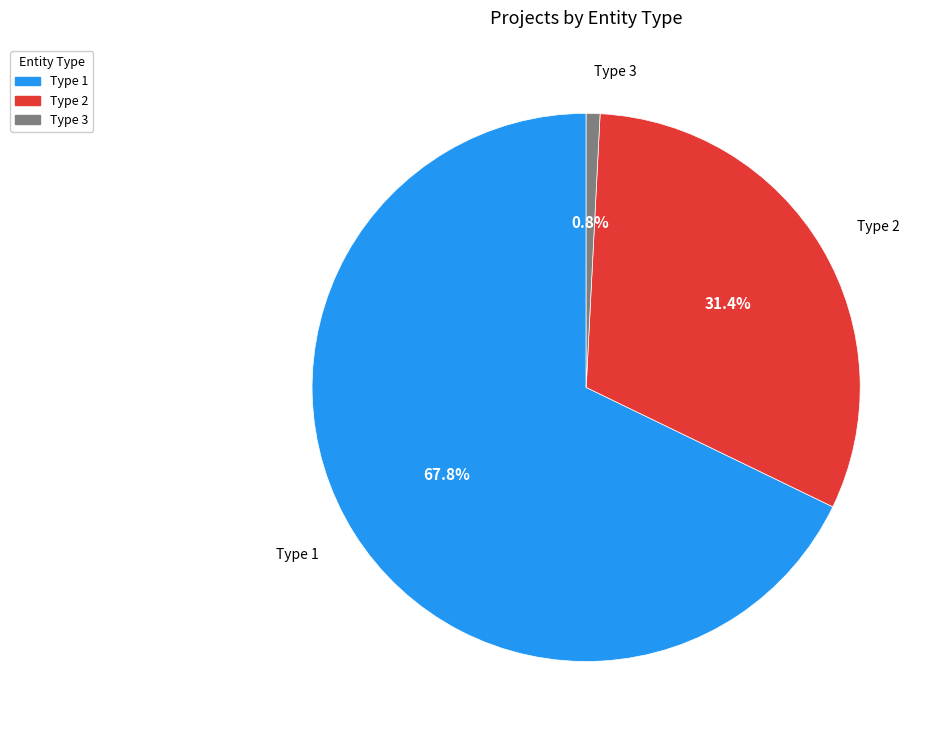

How many segments does this pie chart have?

3